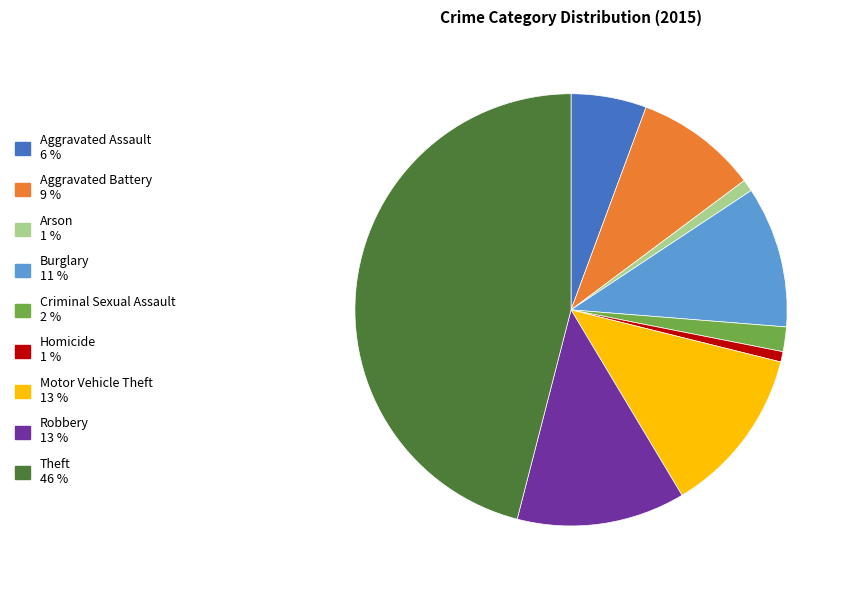

Between Motor Vehicle Theft and Burglary, which is larger?

Motor Vehicle Theft